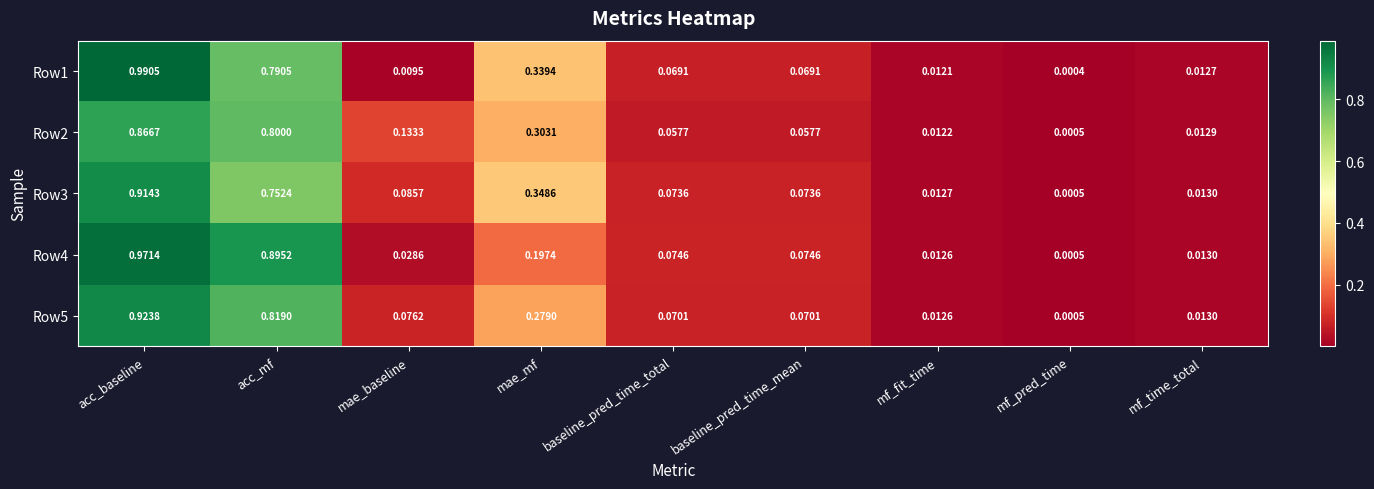

Which category has the lowest value in the Row4 series?

mf_pred_time